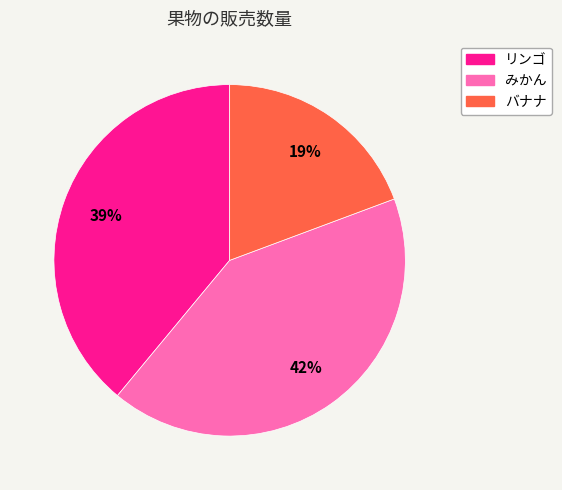

Approximately how many times larger is the value at みかん compared to リンゴ?

1.1